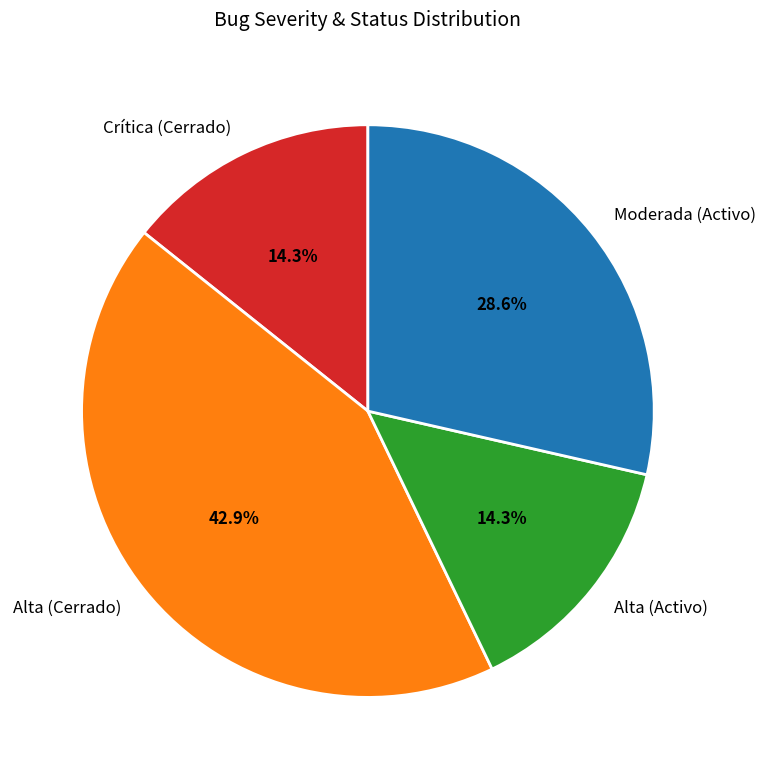

What is the largest slice in the pie chart?

Alta (Cerrado)